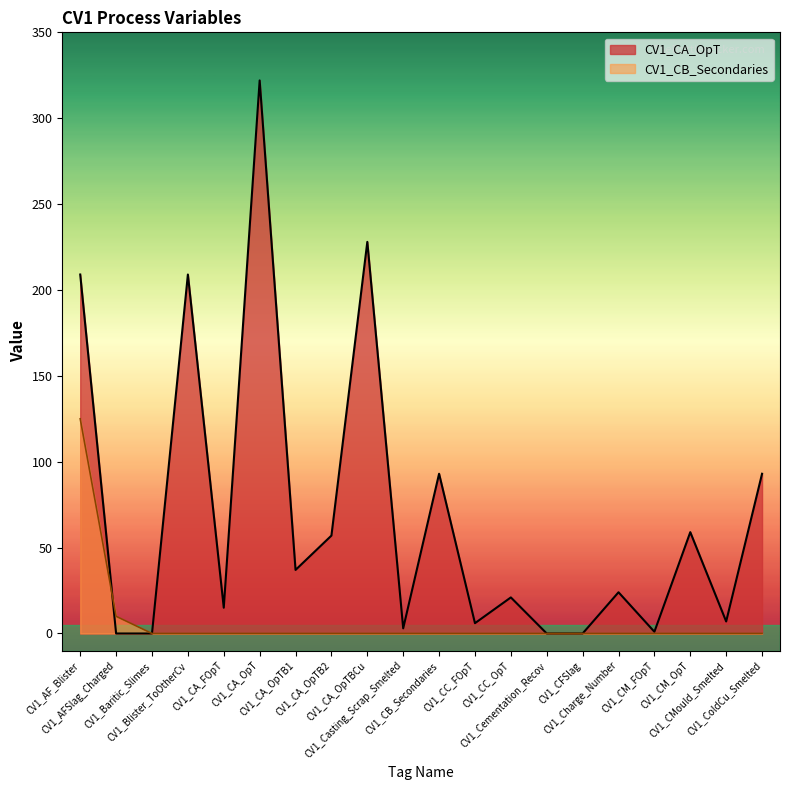

True or false: CV1_CA_OpT and CV1_CB_Secondaries intersect in this chart.

True